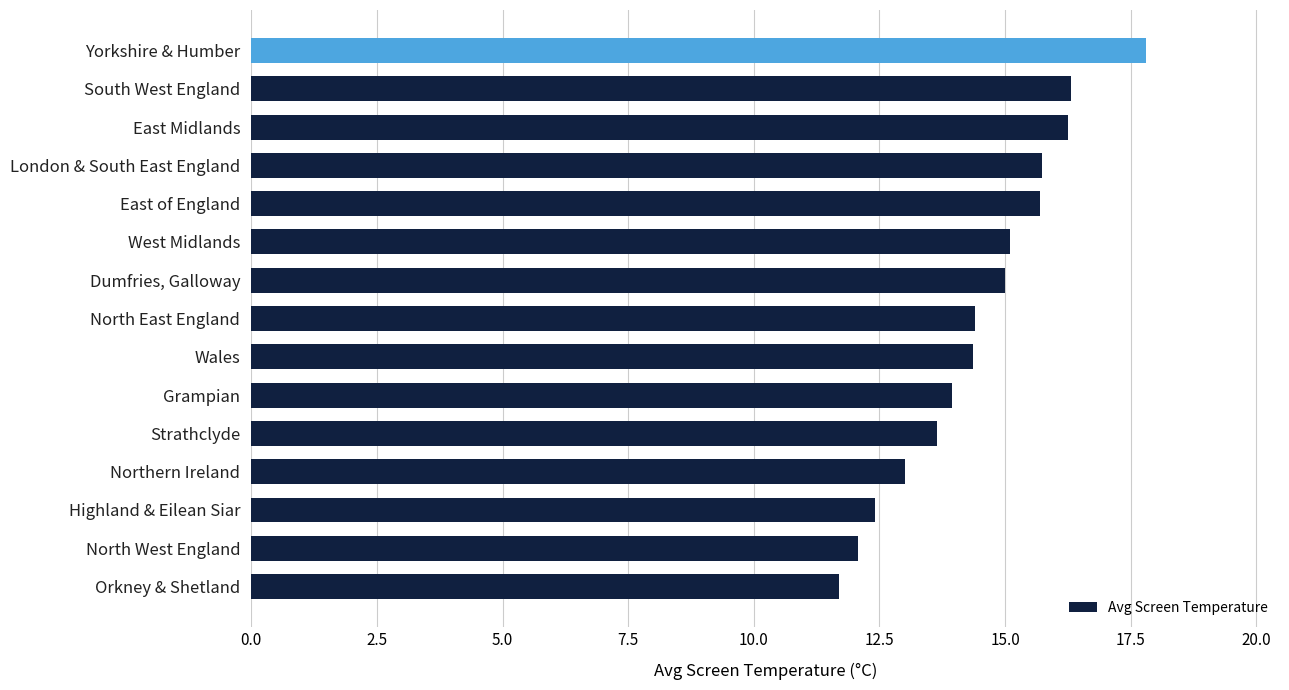

The value at Wales is 14.4. True or false?

True